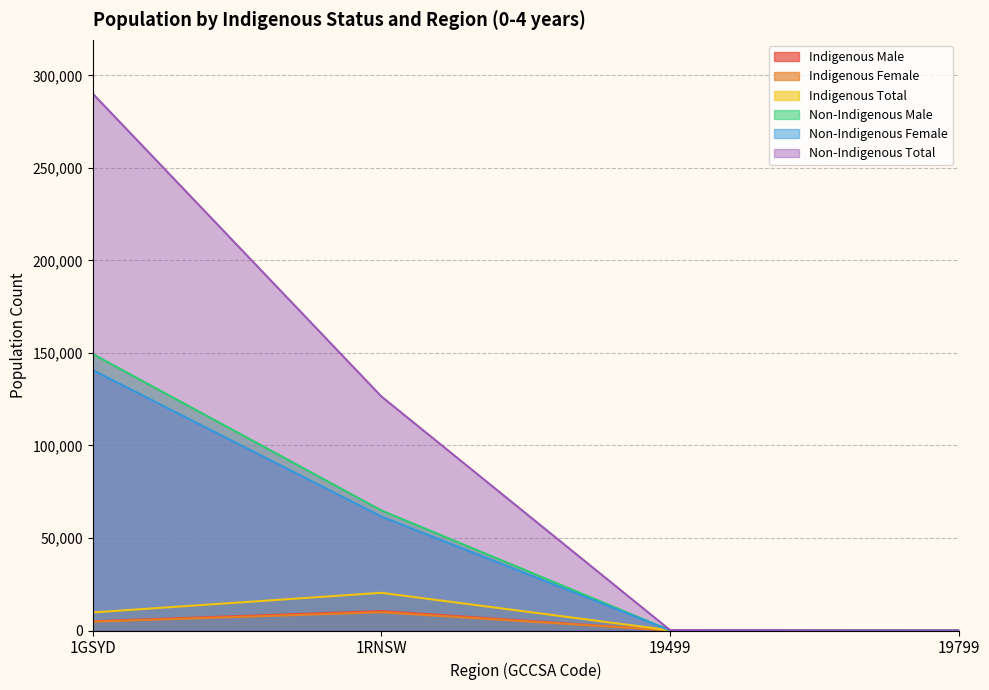

Between 1GSYD and 19799, which is larger?

1GSYD